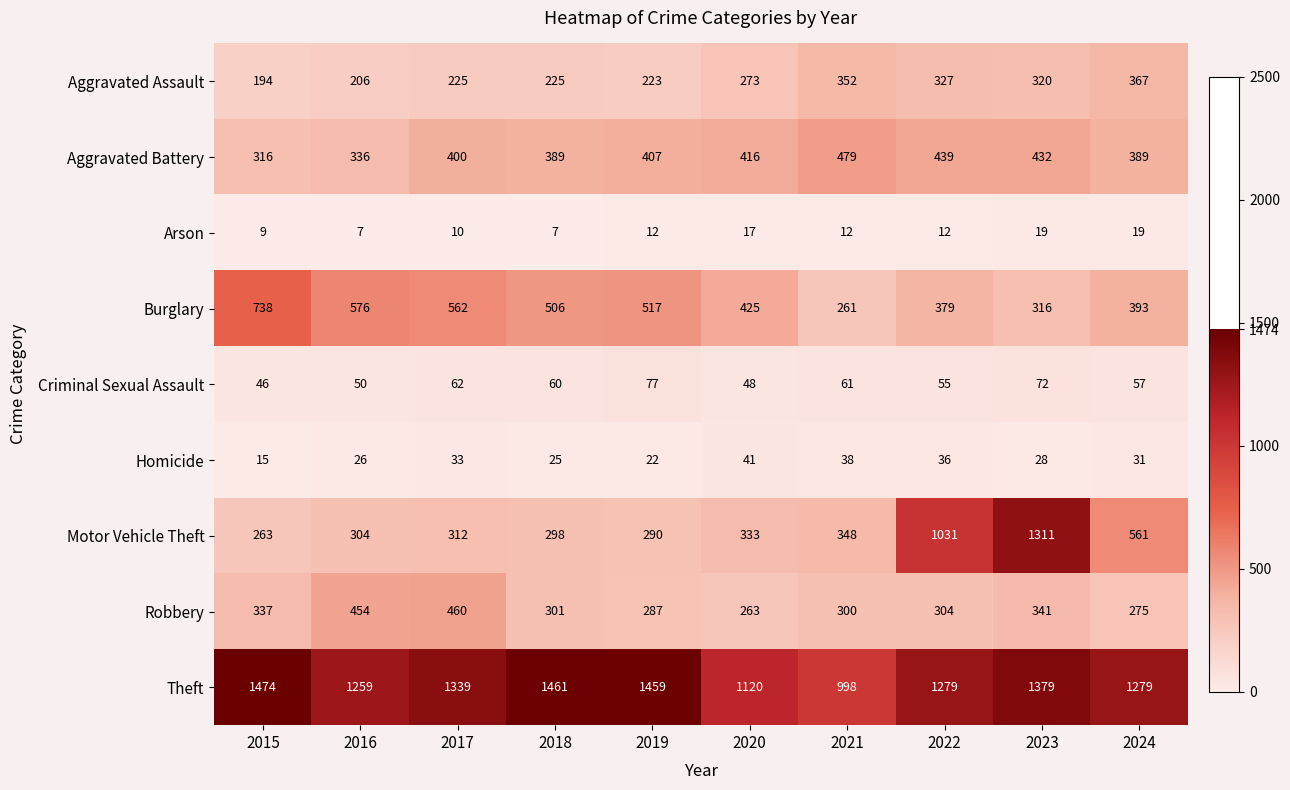

The Aggravated Assault series shows 119 at 2018. True or false?

False